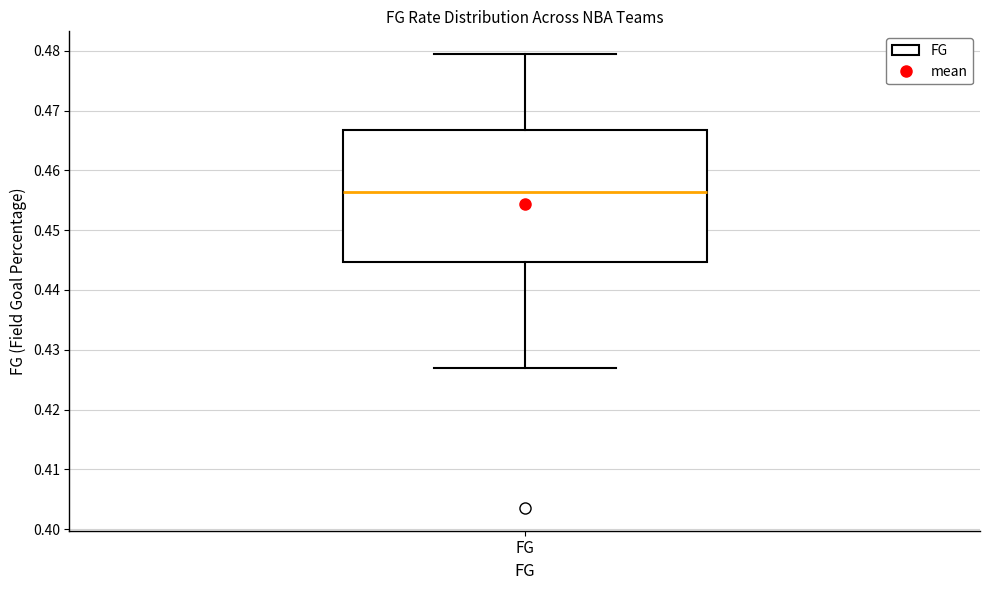

Where is the lower edge of the box for FG on the y-axis? The values are not printed on the chart, so give them approximately, as read against the axis.

0.445